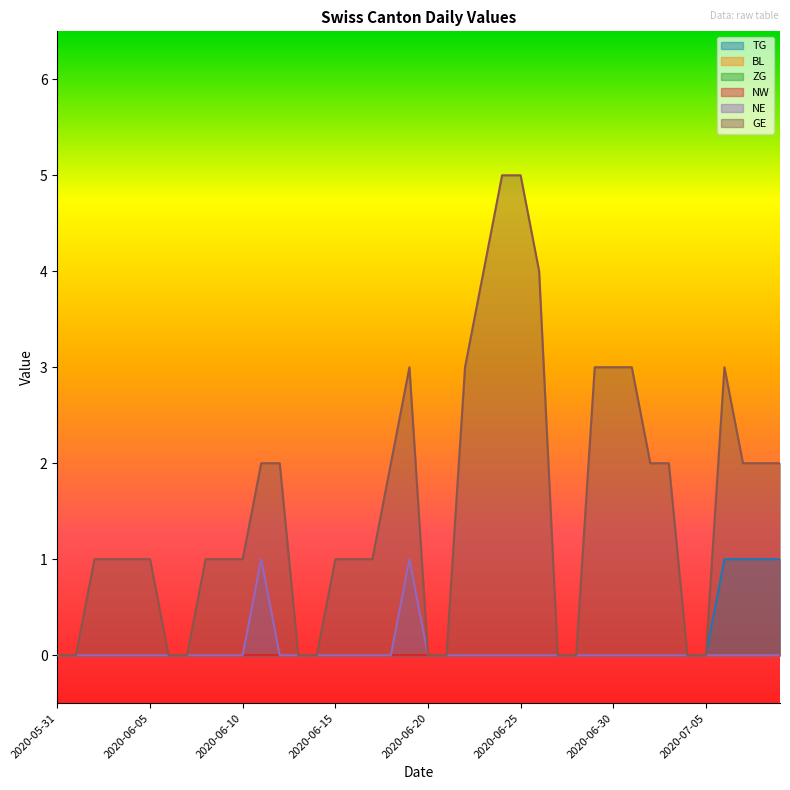

At which category does the chart reach its peak across all series?

2020-06-24